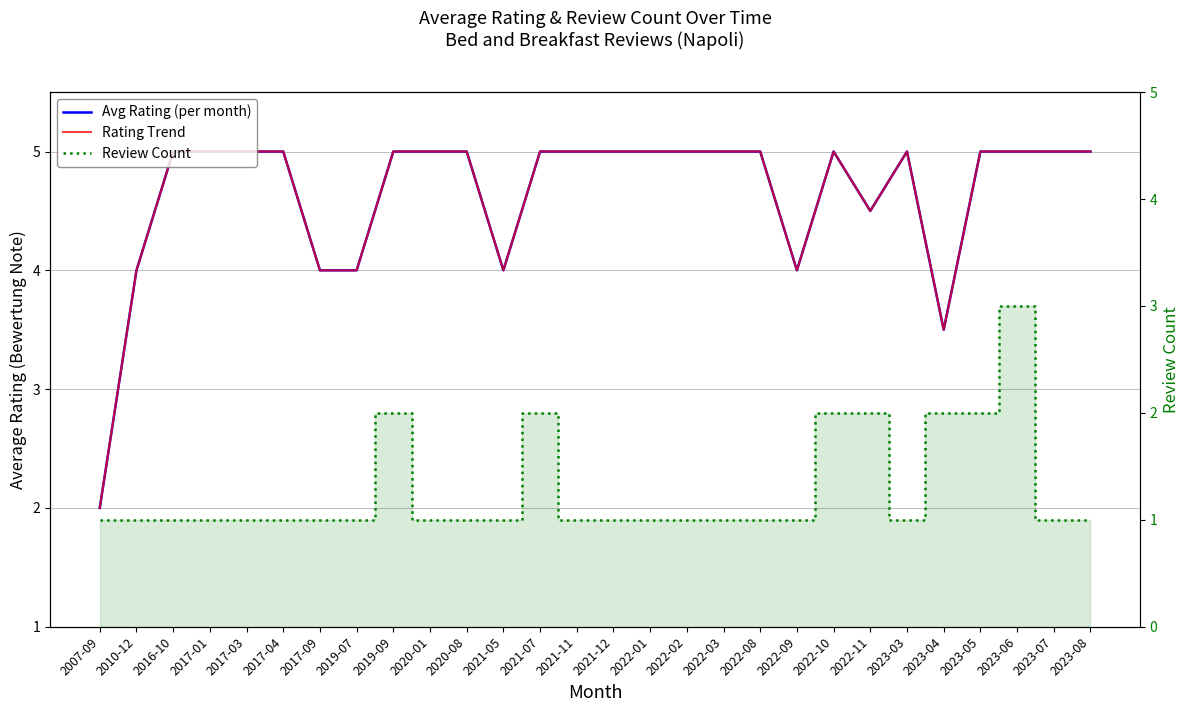

The Avg Rating series shows 5.0 at 2023-03. True or false?

True